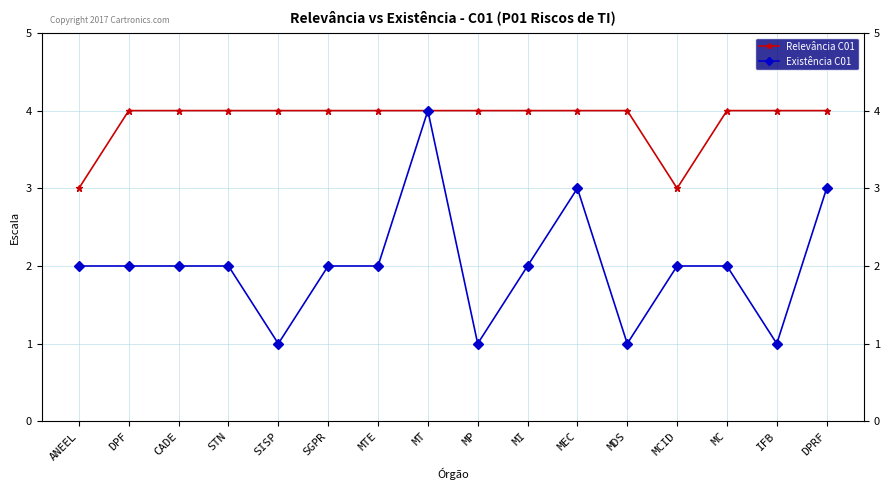

What is the spread (max minus min) of values at SISP?

3